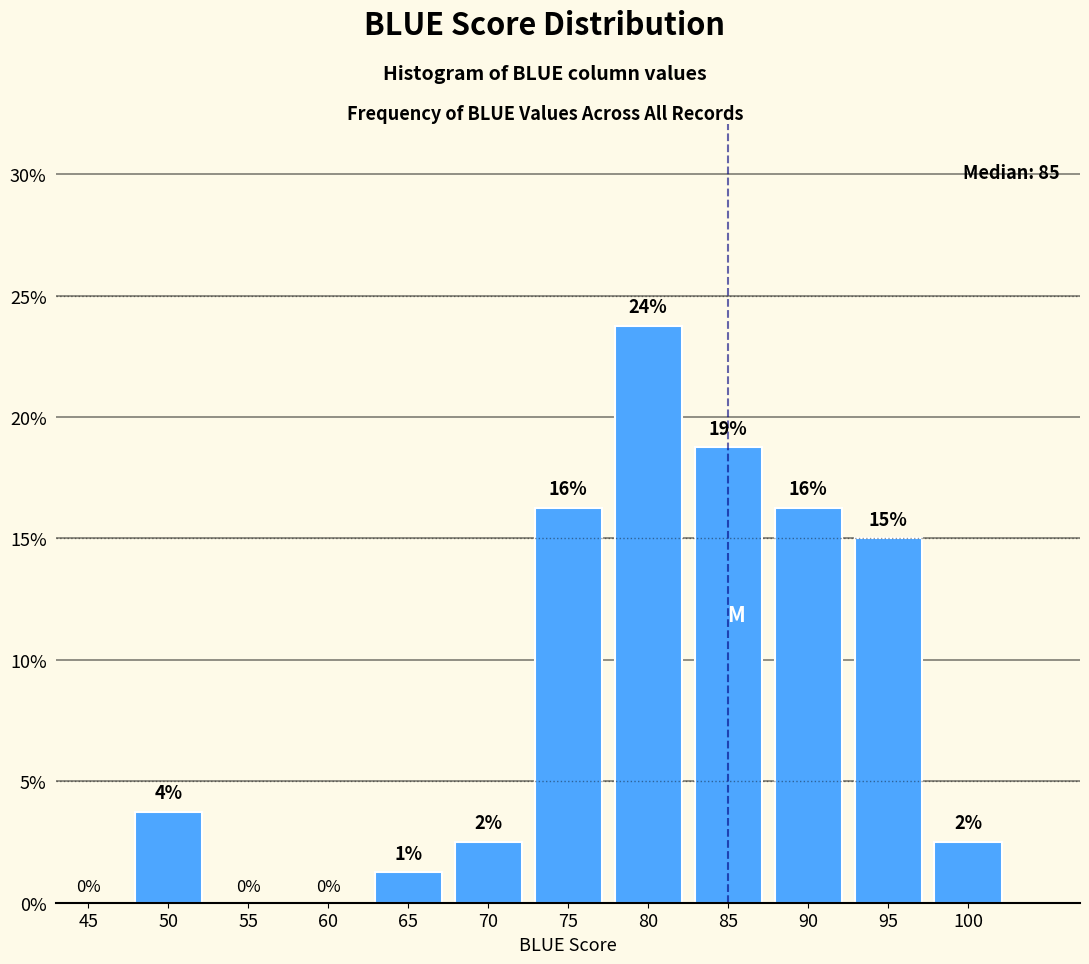

Are the bars horizontal?

No